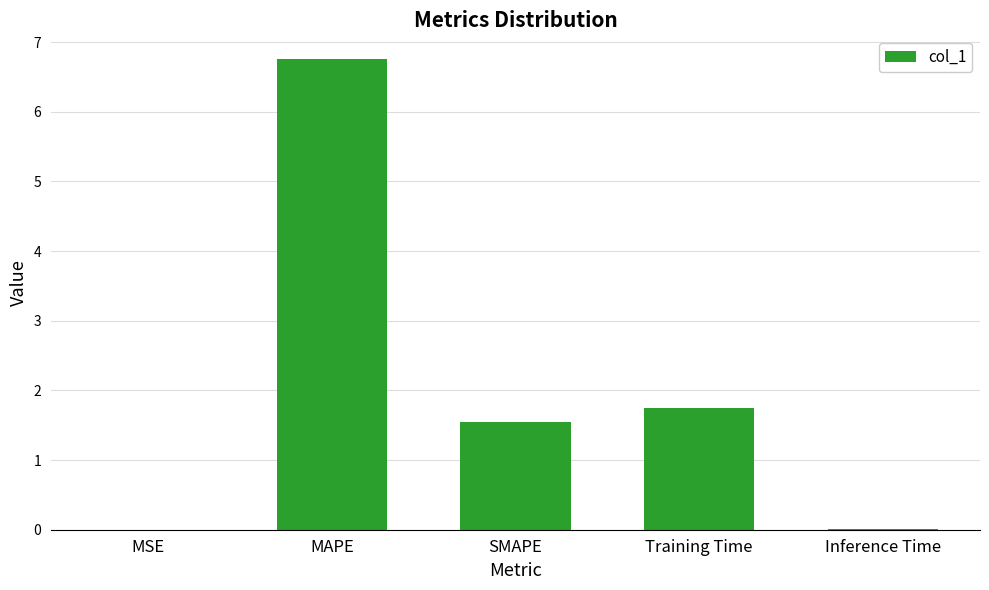

Where does the data first go above 1?

MAPE